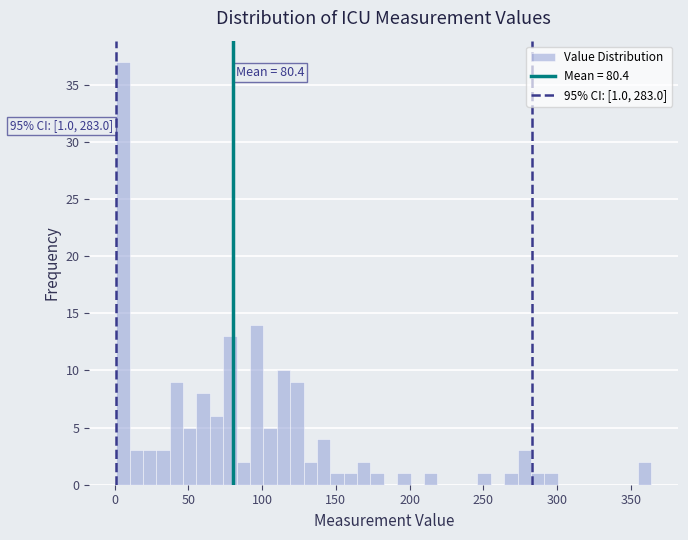

Read against the x-axis, roughly where is the centre of the tallest bar?

5